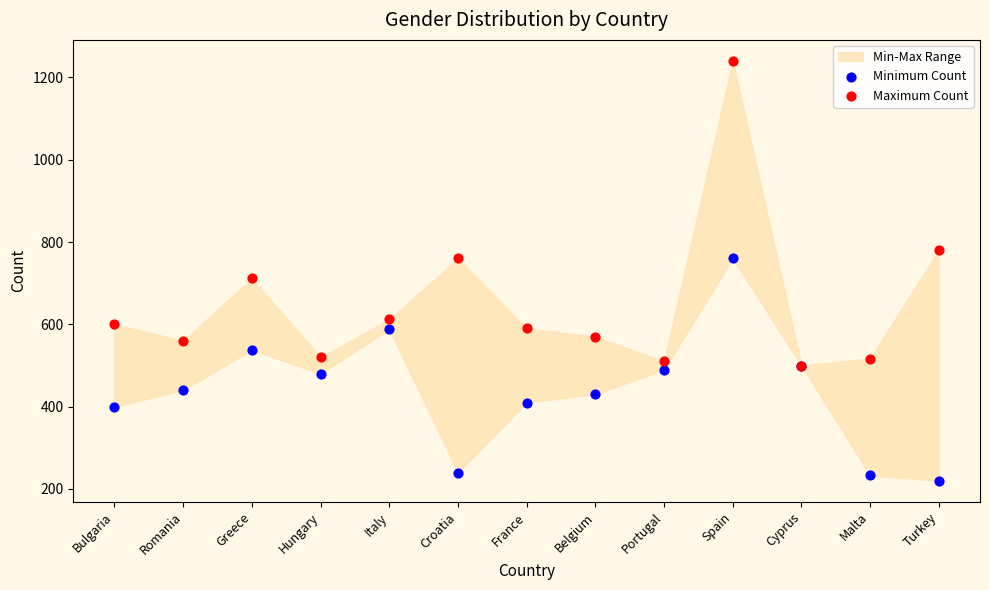

Which series contains the lowest Y value?

Minimum Count